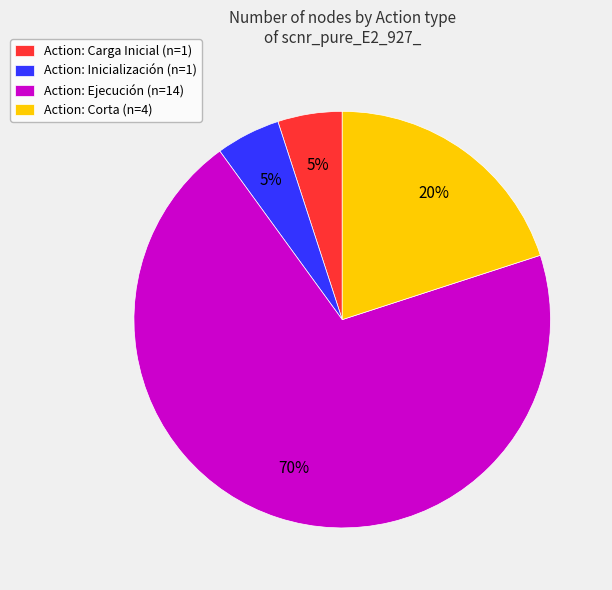

Combined, do Action: Inicialización (n=1) and Action: Carga Inicial (n=1) account for over 50%?

No